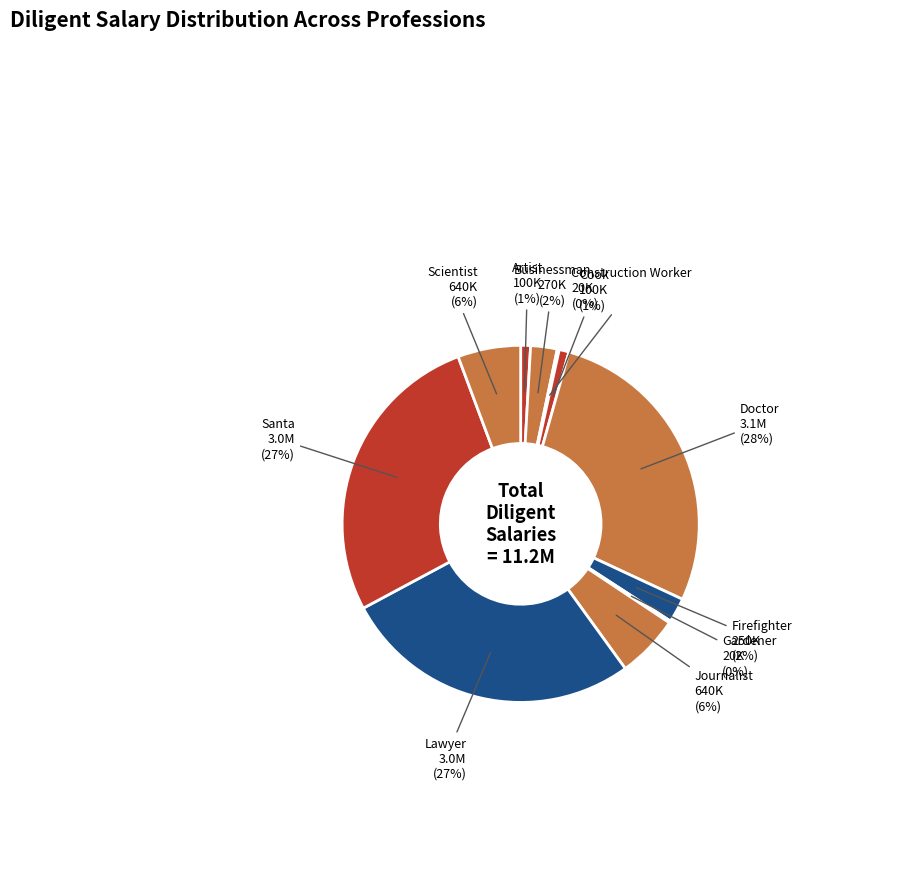

To the nearest percent, what percentage of the pie is Lawyer?

27%